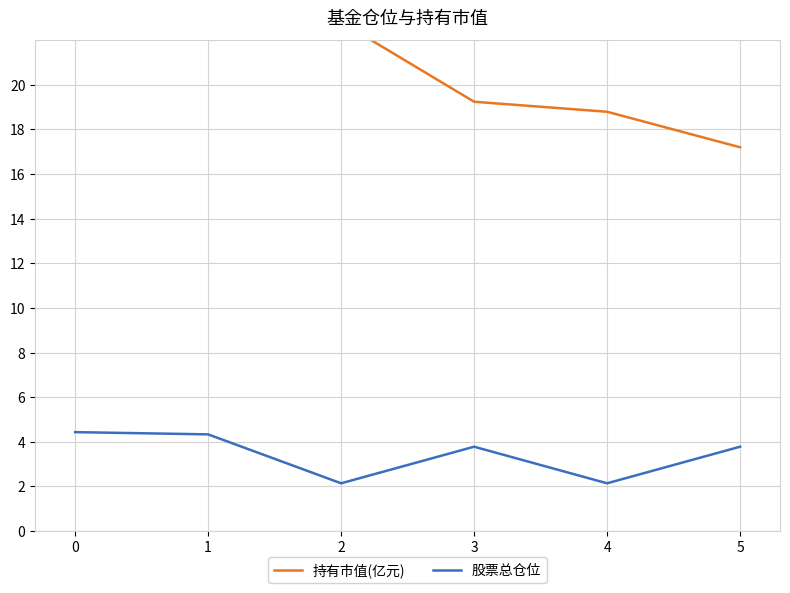

What is the sum of all 股票总仓位 values?

20.6